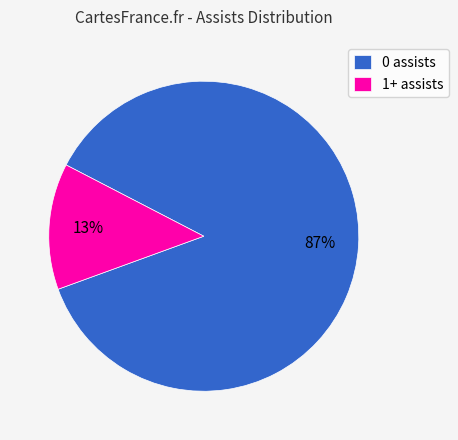

How many slices are in this pie chart?

2